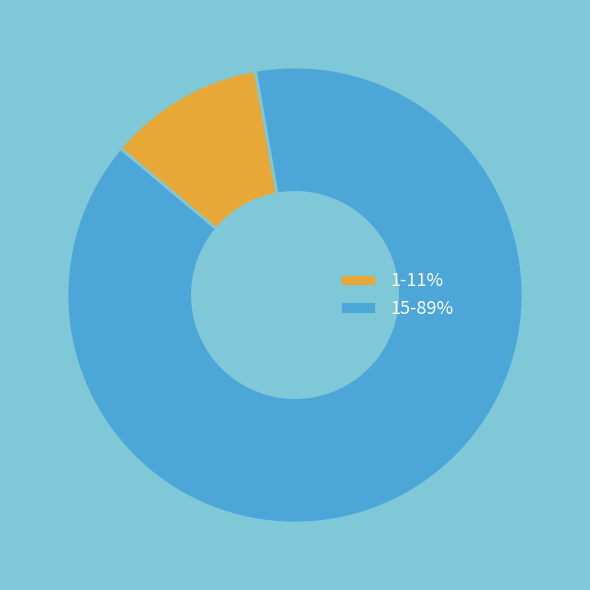

Is the sum of 15-89% and 1-11% greater than half?

Yes